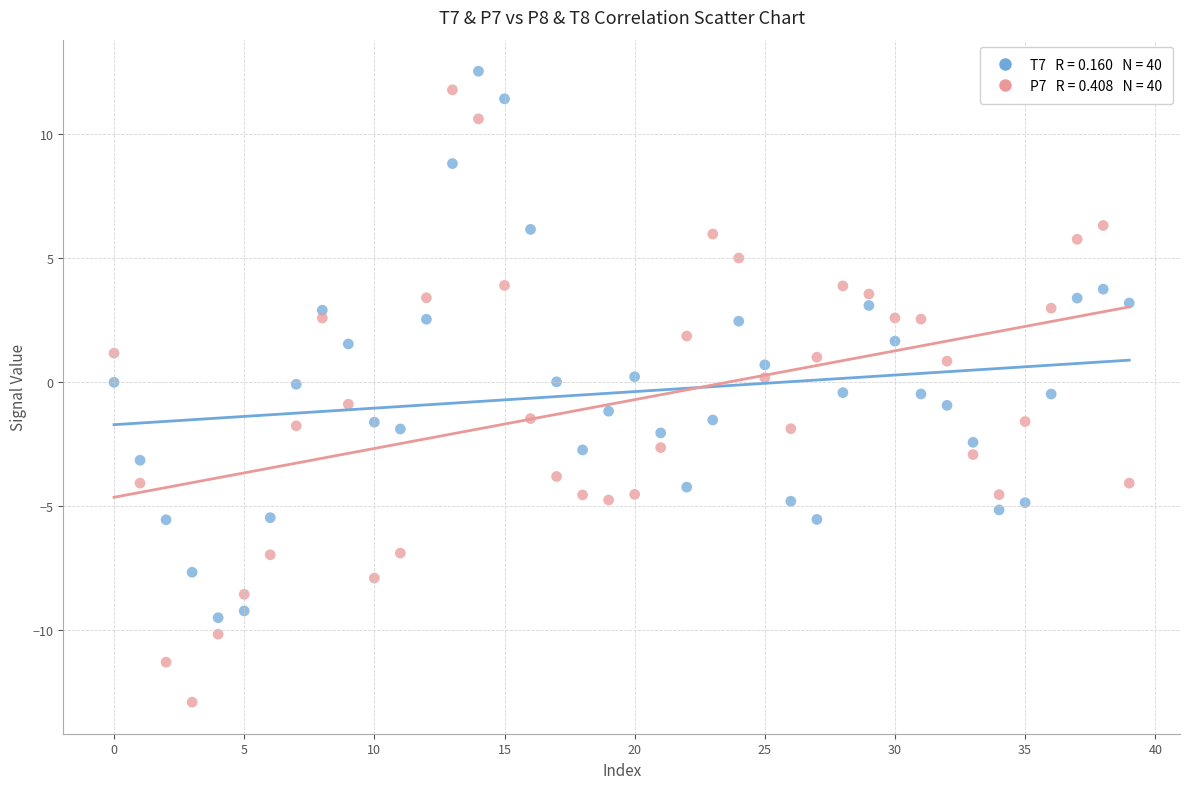

Across all data points, what is the range of Y values (max minus min)?

25.5